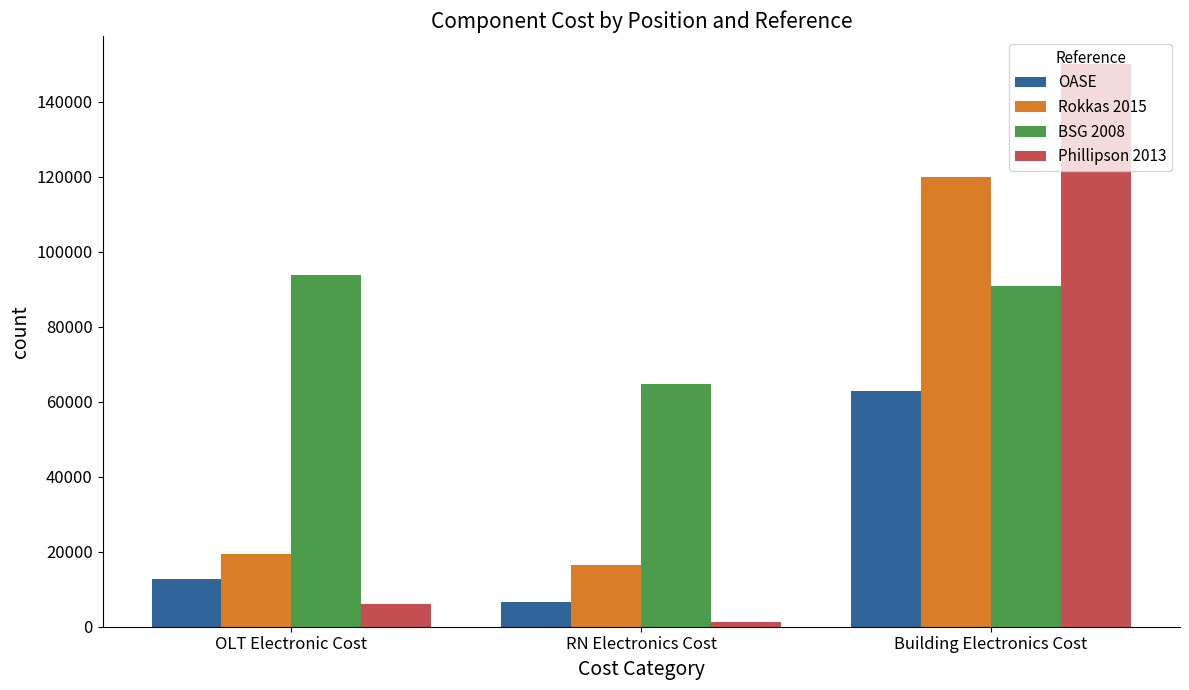

The value of Phillipson 2013 at Building Electronics Cost is 150000.0. True or false?

True